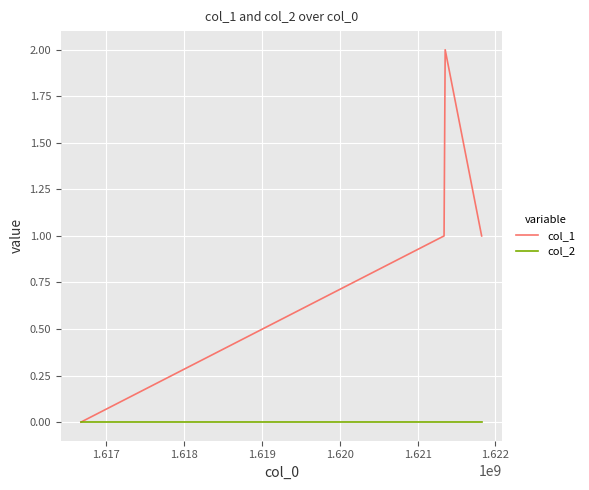

Reading left to right, what are all the values shown in this chart?

col_1: 0	1	2	1
col_2: 0	0	0	0